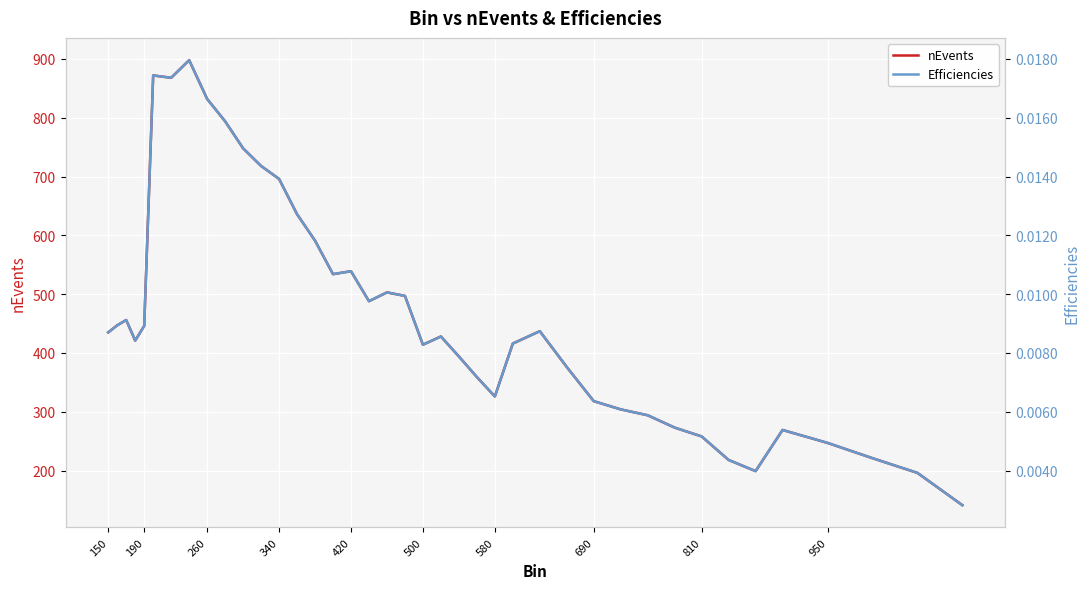

Is it true that nEvents equals 365 at 810?

False